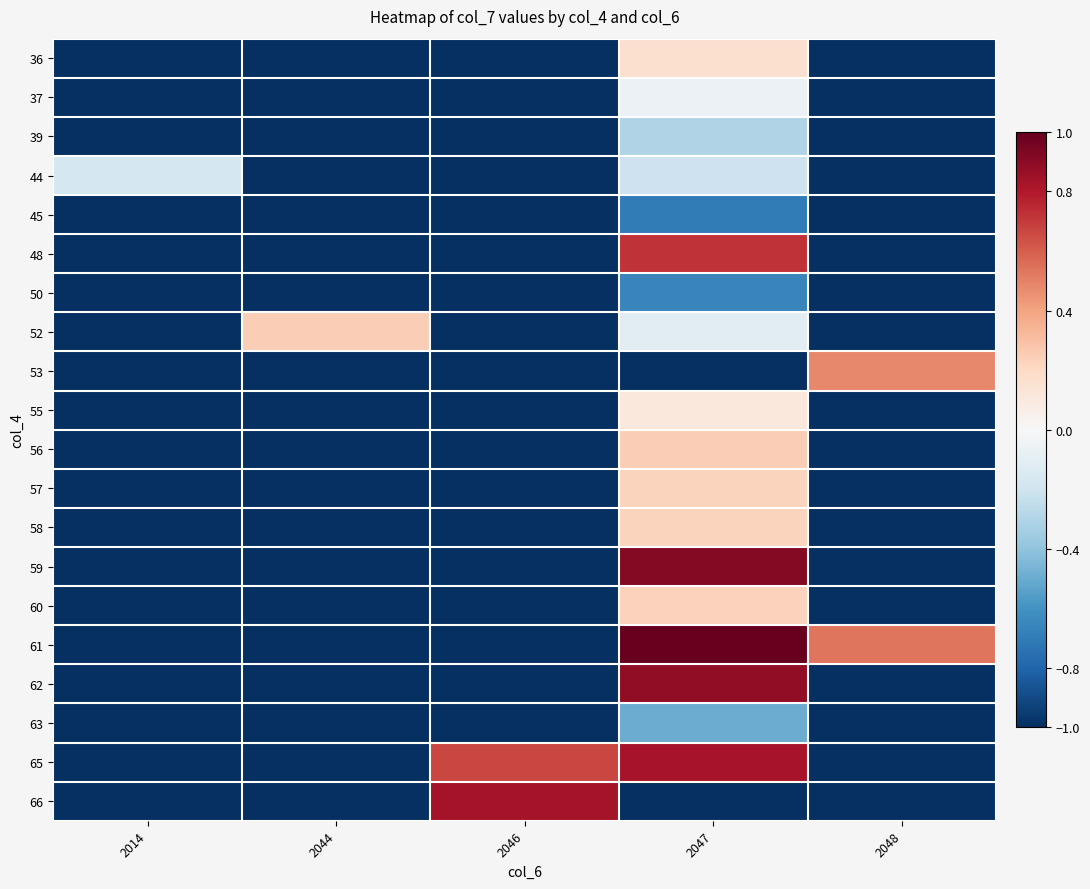

Which series has the widest spread of values?

61